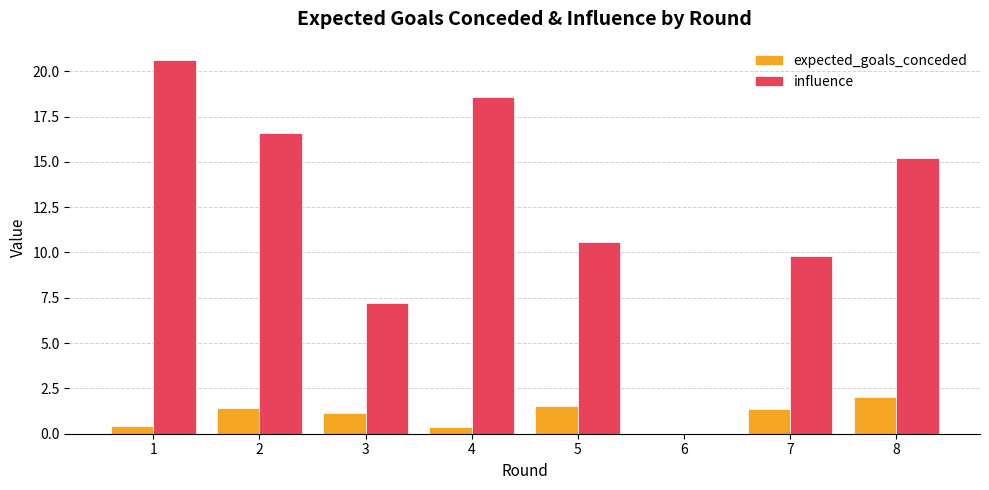

Which series has the largest total across all categories?

influence